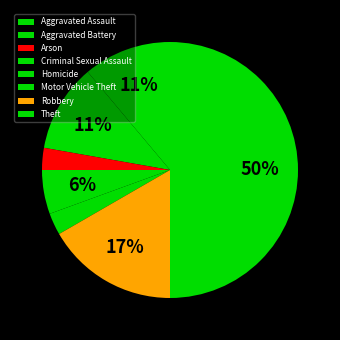

How much of the chart is everything except Motor Vehicle Theft?

97.2%